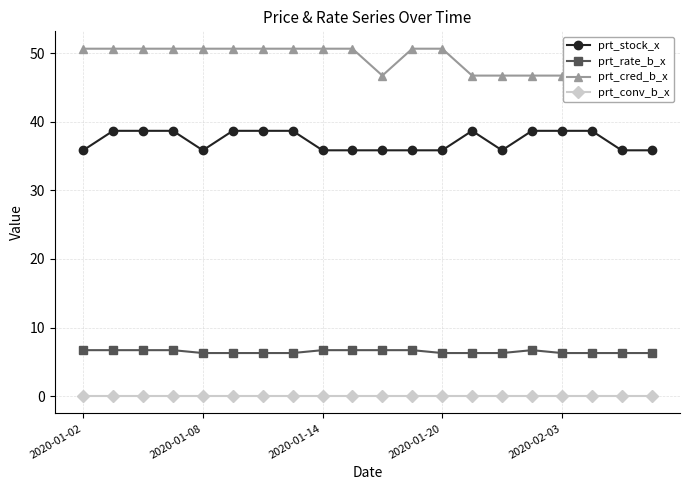

Is it true that prt_stock_x equals 12.6 at 2020-02-03?

False